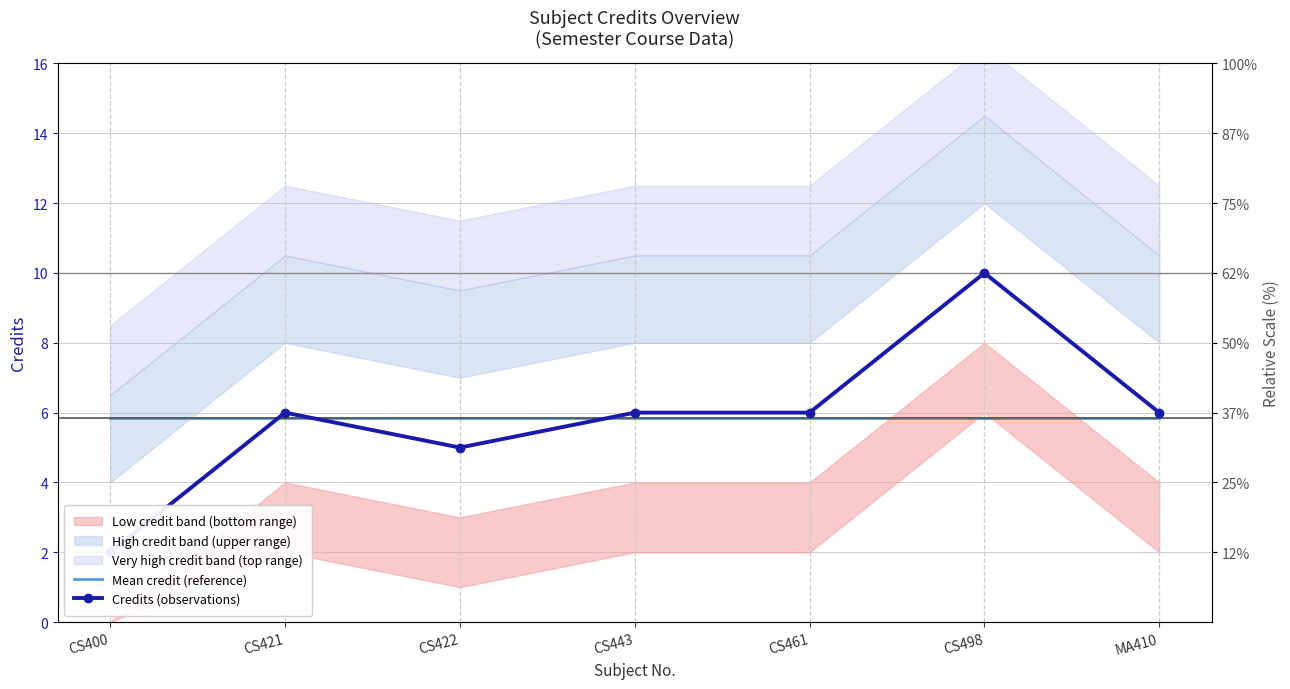

At which category does the chart reach its minimum across all series?

CS400